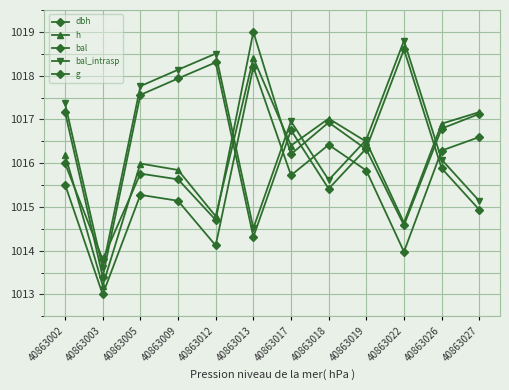

Reading left to right, extract all data points from this chart.

dbh: 1015.5	1013.0	1015.3	1015.1	1014.1	1018.2	1015.7	1016.4	1015.8	1014.0	1016.3	1016.6
h: 1016.2	1013.2	1016.0	1015.8	1014.8	1018.4	1016.4	1017.0	1016.5	1014.6	1016.9	1017.2
bal: 1017.2	1013.4	1017.6	1017.9	1018.3	1014.3	1016.8	1015.4	1016.3	1018.6	1015.9	1014.9
bal_intrasp: 1017.4	1013.6	1017.8	1018.1	1018.5	1014.5	1017.0	1015.6	1016.5	1018.8	1016.1	1015.1
g: 1016.0	1013.8	1015.8	1015.6	1014.7	1019.0	1016.2	1016.9	1016.3	1014.6	1016.8	1017.1